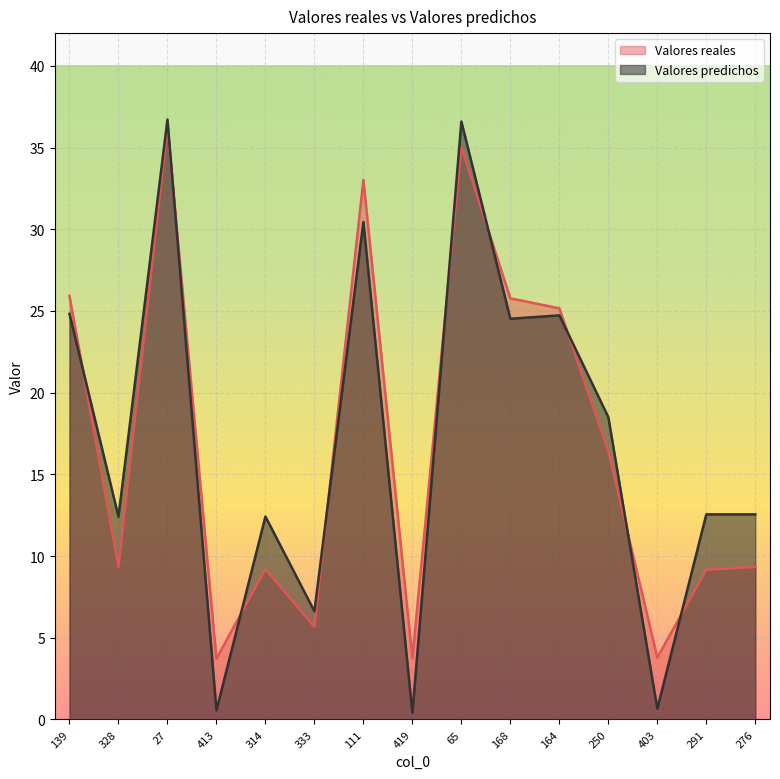

What is the sum of all Valores predichos values?

254.5